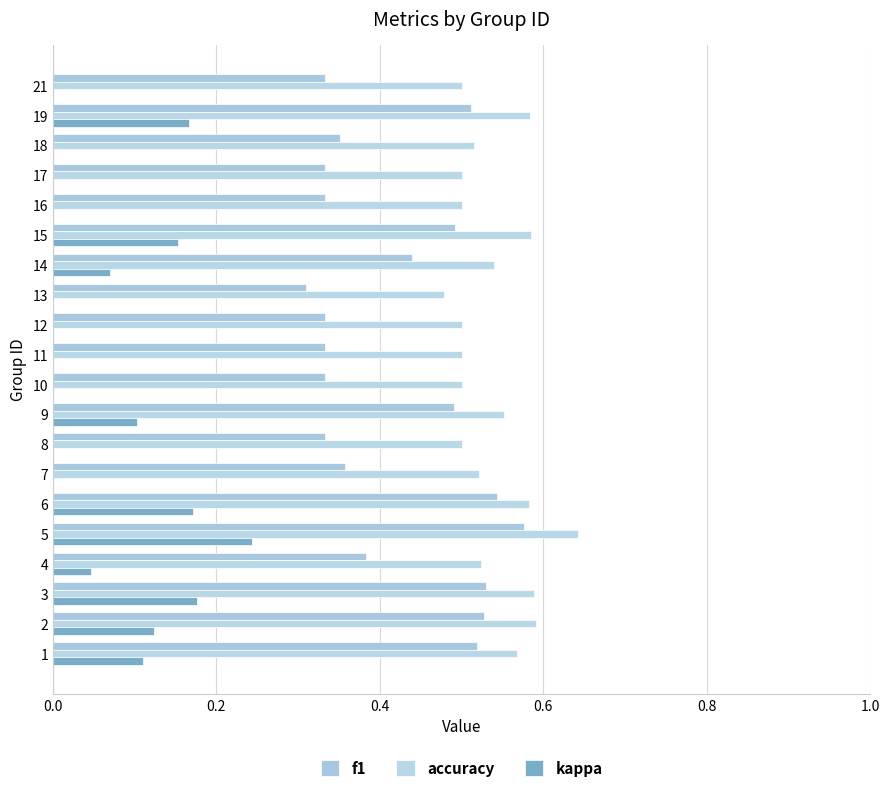

What is the lowest value of the accuracy series?

0.5